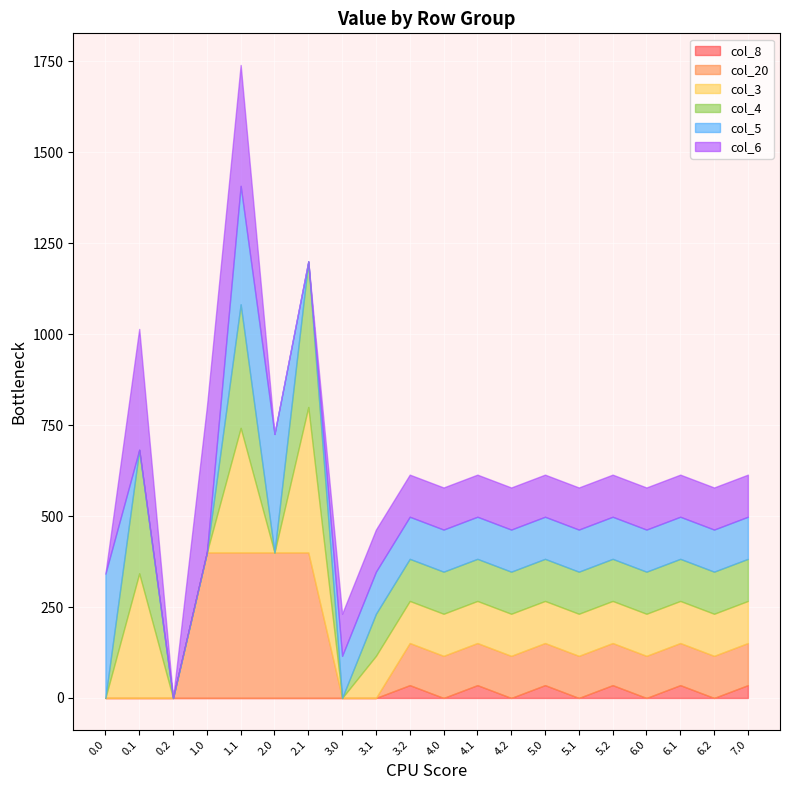

How many intersections are there between col_3 and col_6?

2